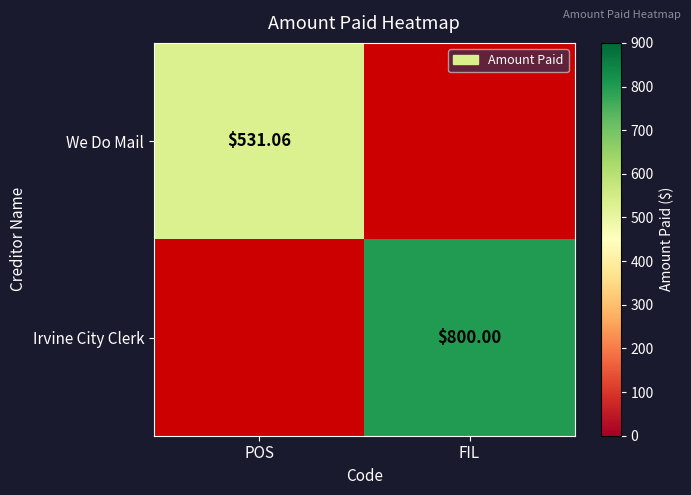

Between POS and FIL, which series saw the biggest shift?

Irvine City Clerk